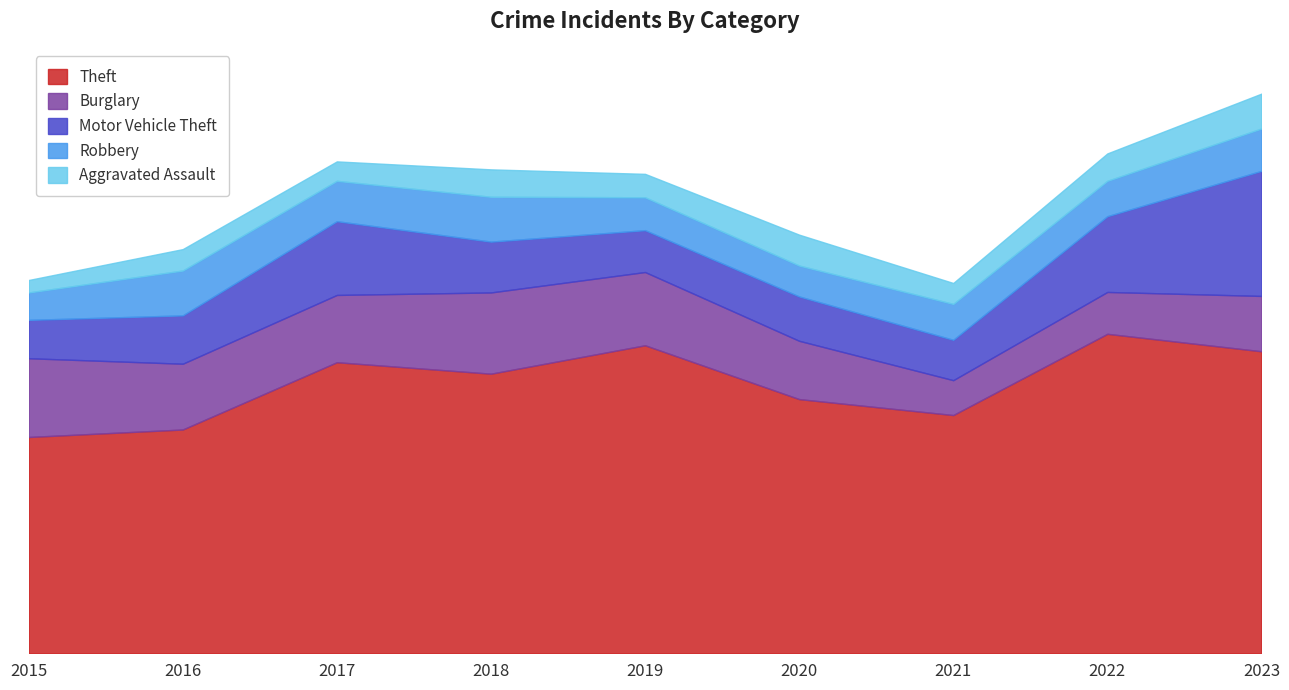

What is the difference between the second highest and minimum values in the Aggravated Assault series?

37